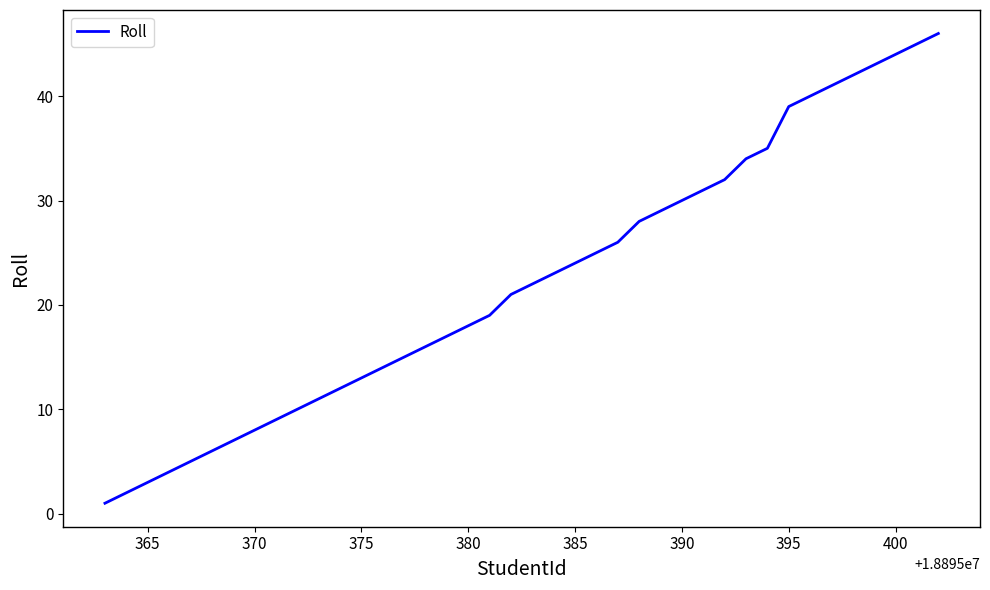

What is the greatest value displayed?

46